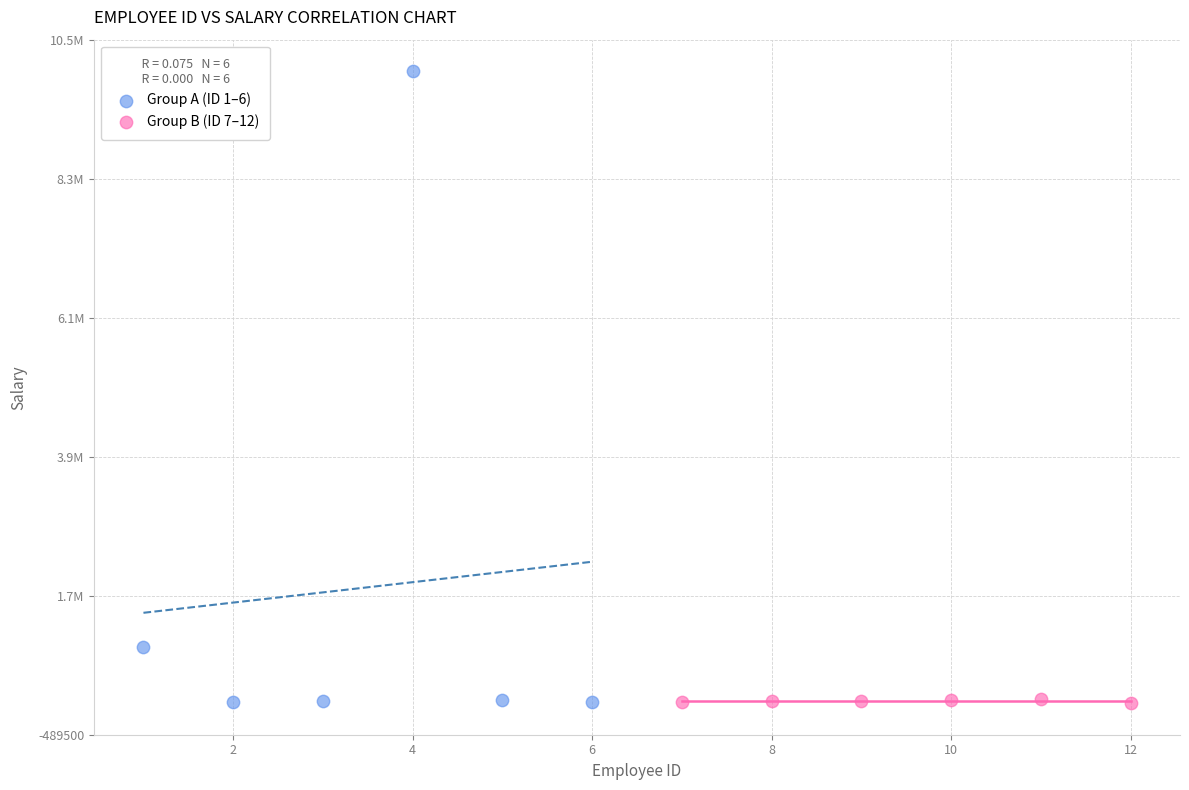

Which series has the widest spread of Y values?

Group A (ID 1–6)